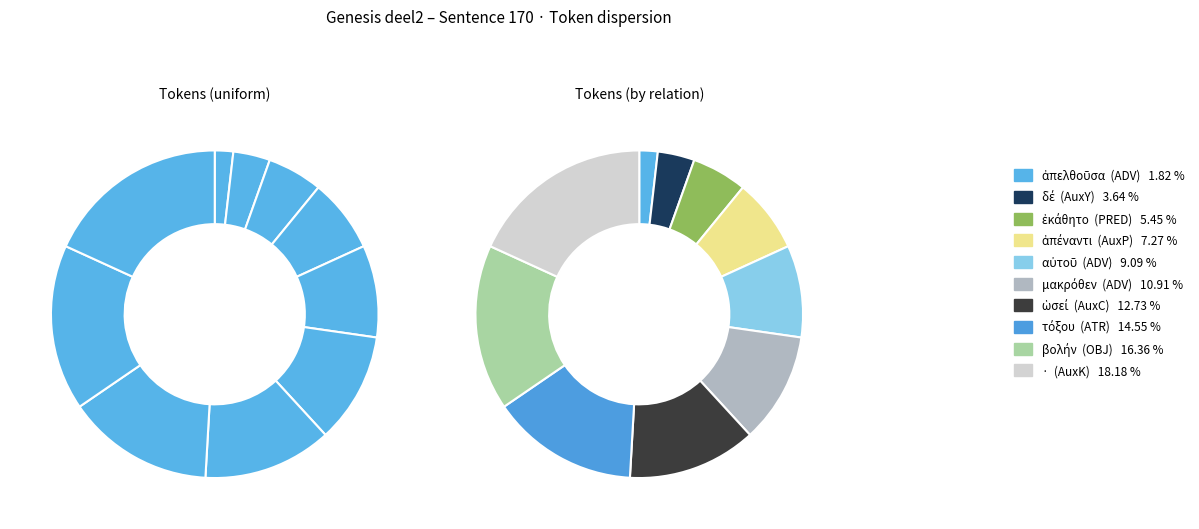

Which slice is the smallest?

ἀπελθοῦσα